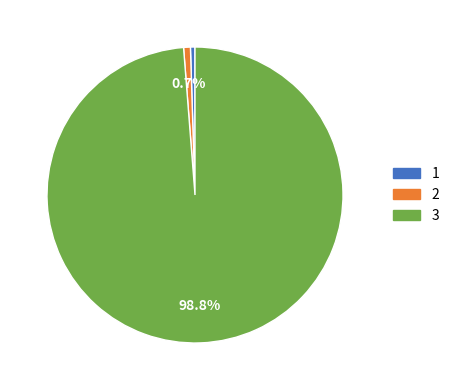

Is it true that 3 is 89% of the pie?

False